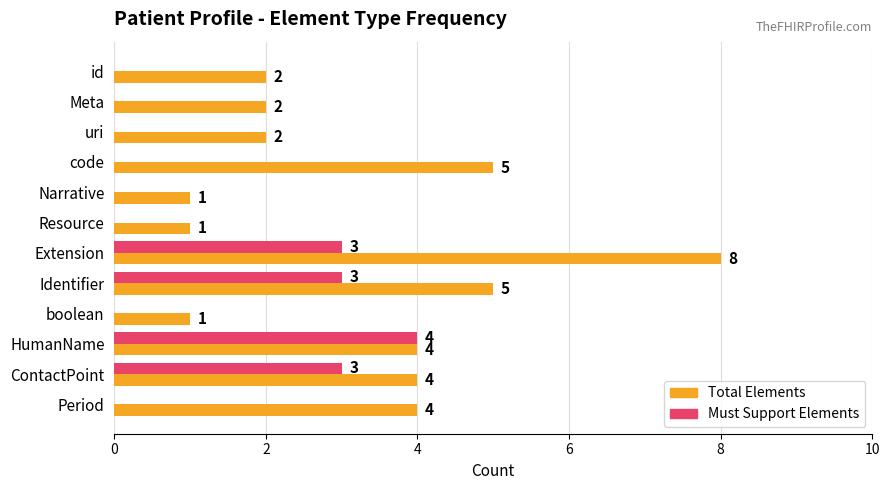

Count the number of data series in this chart.

2